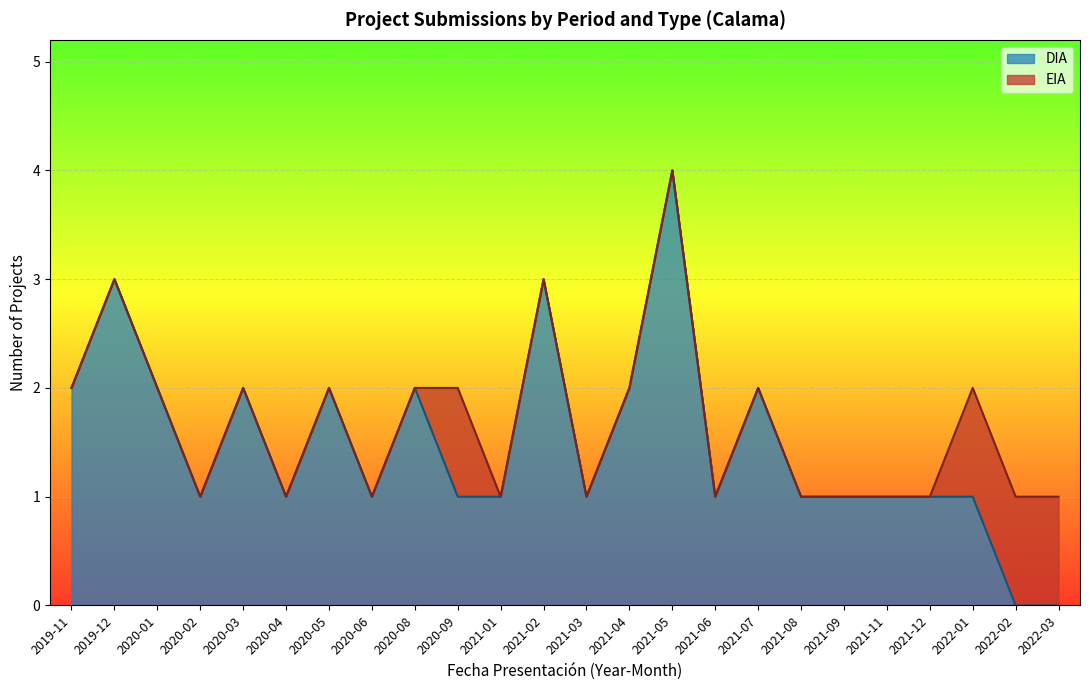

What is the highest value of the DIA series?

4